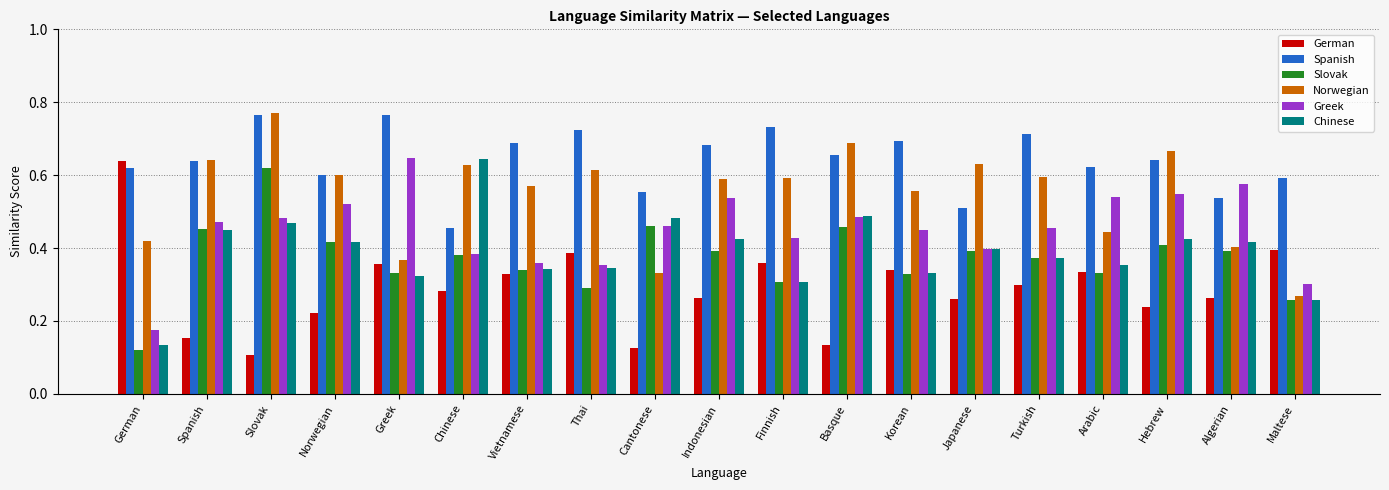

The value of German at Slovak is 0.1. True or false?

True